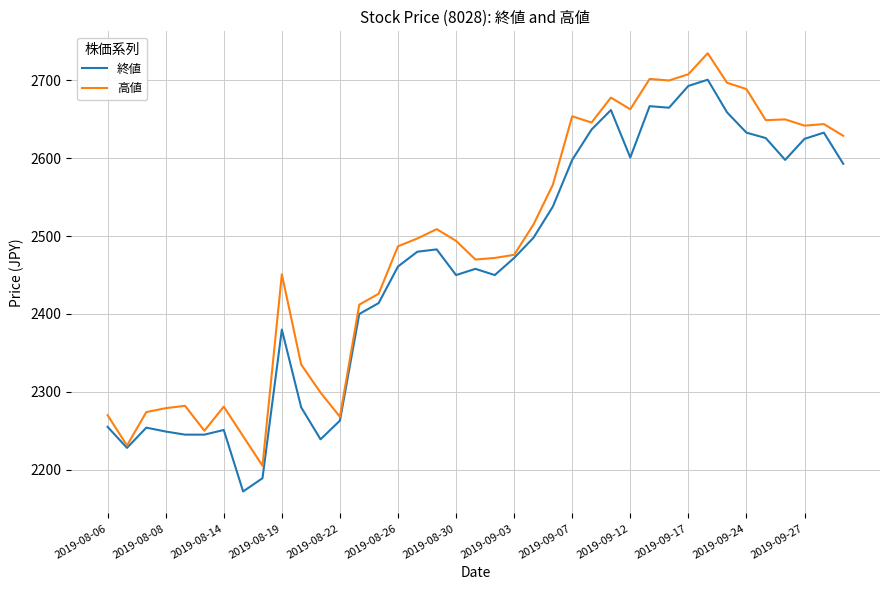

Rank the series by their average value, from highest to lowest.

高値, 終値